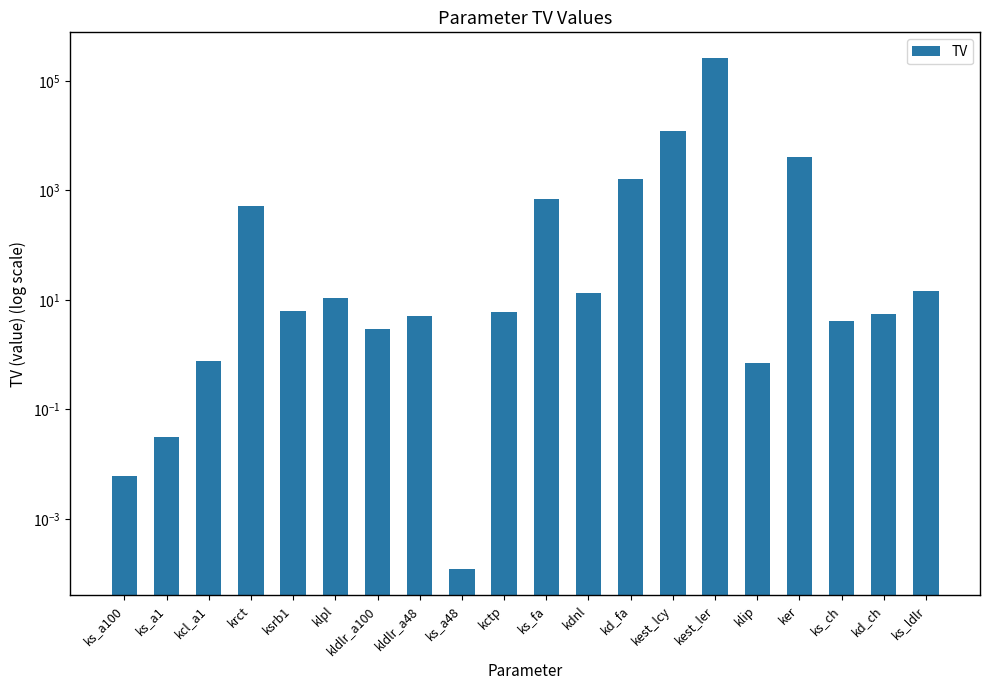

What is the difference between the second highest and minimum values?

12342.7